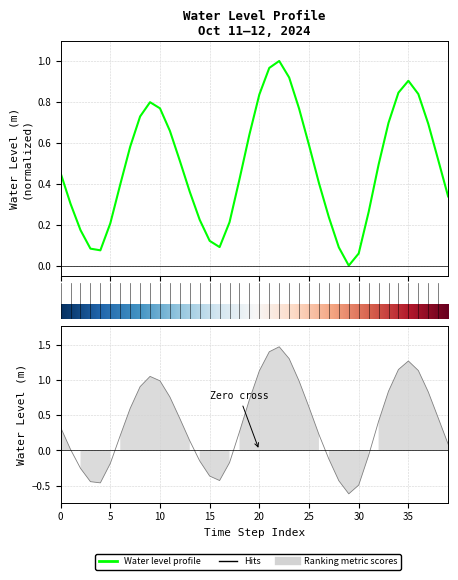

Reading left to right, extract all data points from this chart.

0.5	0.3	0.2	0.1	0.1	0.2	0.4	0.6	0.7	0.8	0.8	0.7	0.5	0.4	0.2	0.1	0.1	0.2	0.4	0.6	0.8	1.0	1.0	0.9	0.8	0.6	0.4	0.2	0.1	0.0	0.1	0.3	0.5	0.7	0.8	0.9	0.8	0.7	0.5	0.3